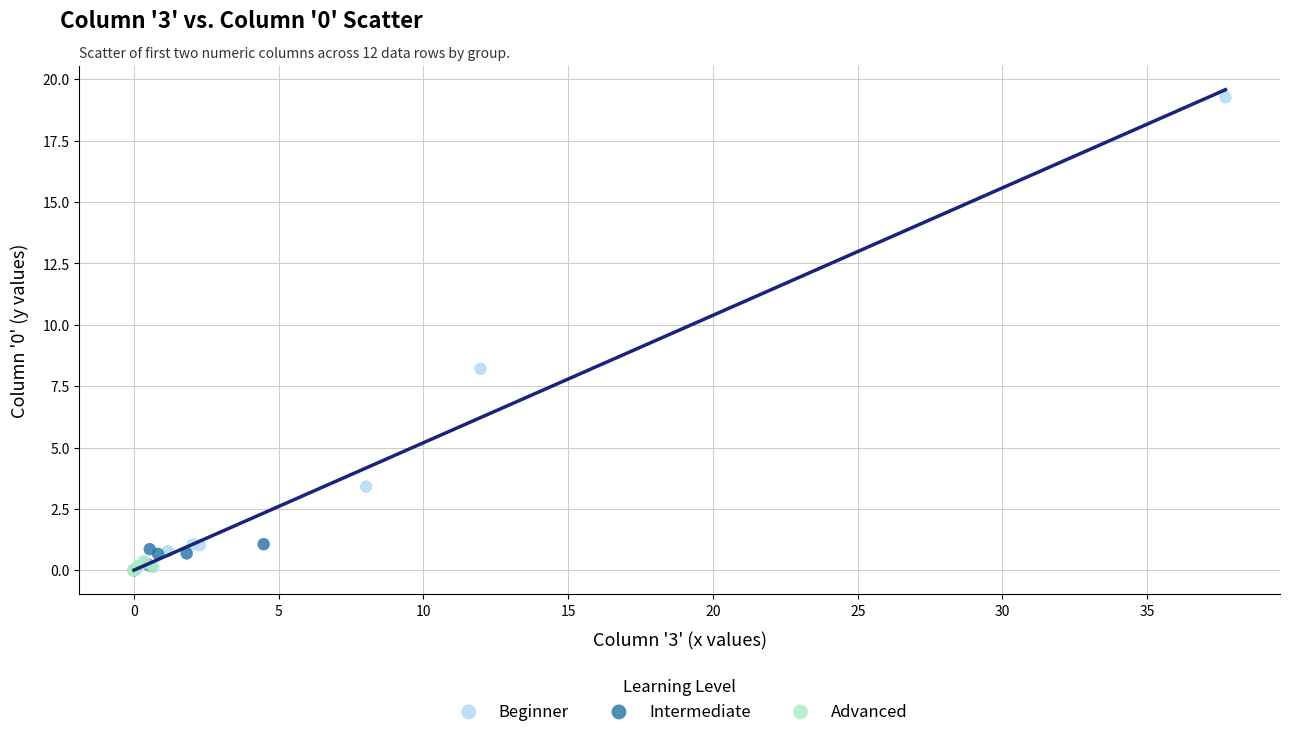

Which series has the widest spread of Y values?

Beginner